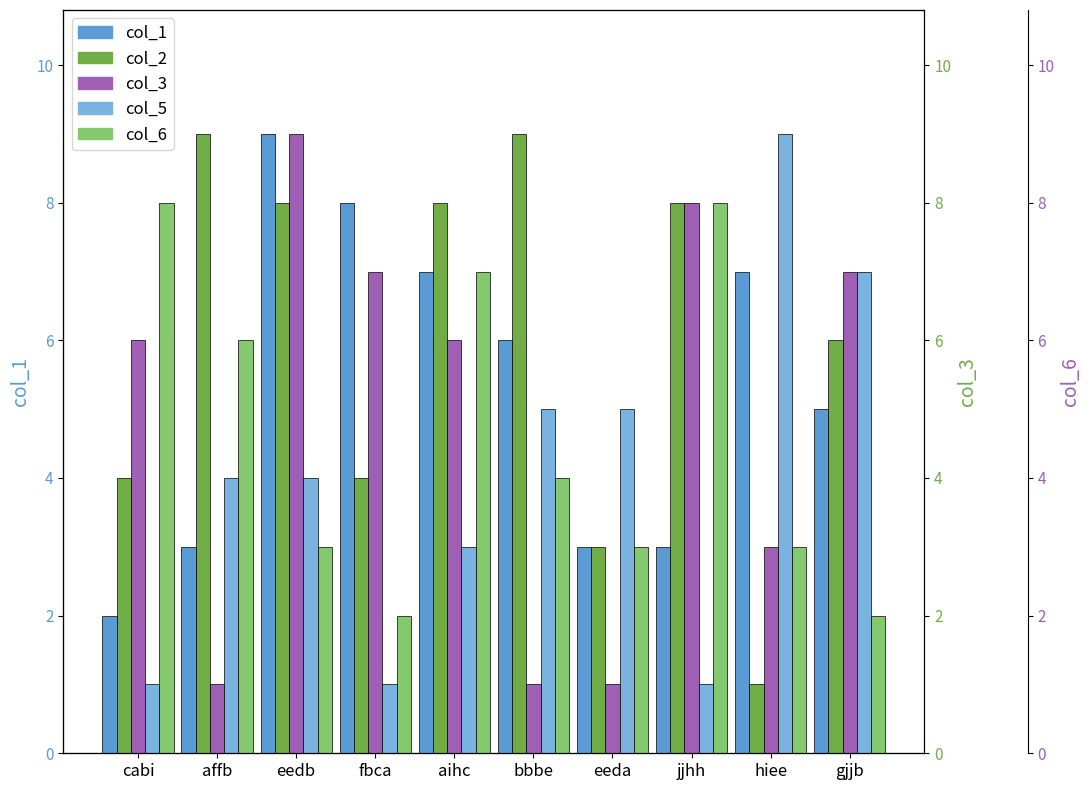

What is the value of the col_6 bar at the 7th from the left?

3